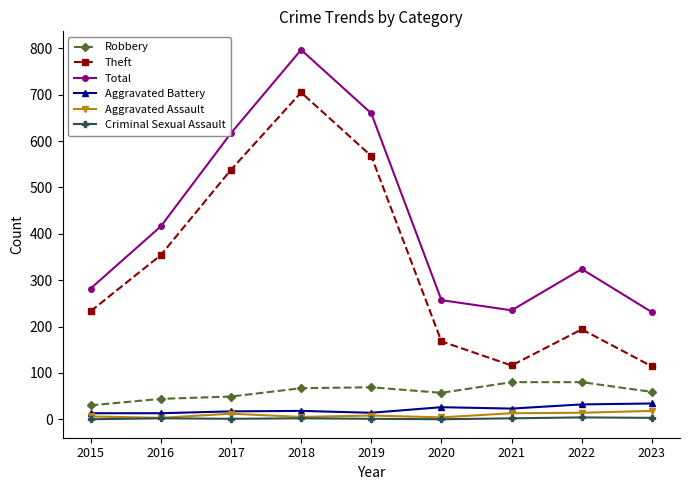

True or false: Aggravated Battery has a value of 13 at 2015.

True